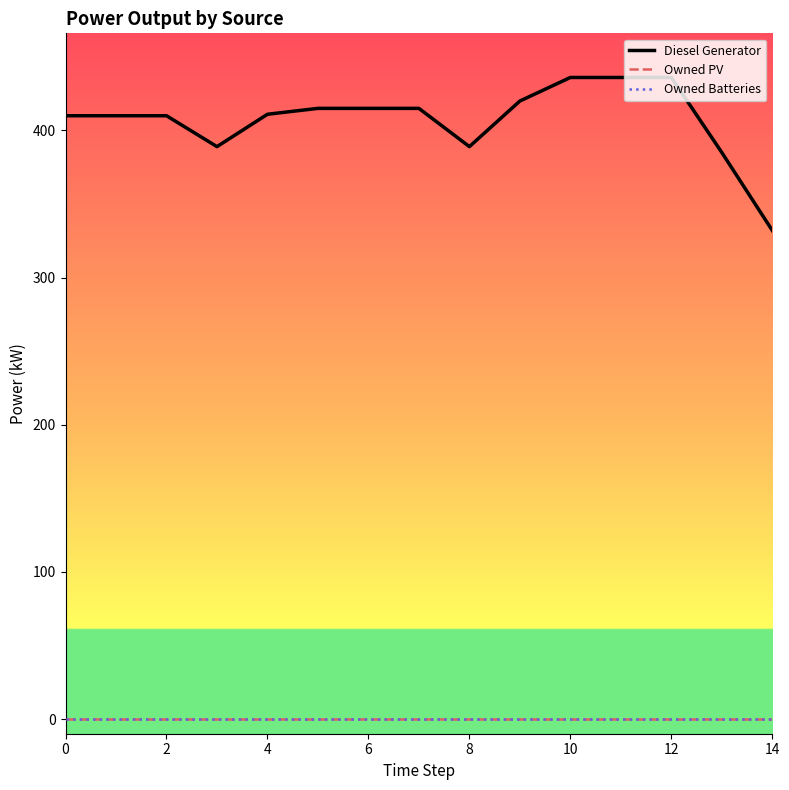

Is this an area chart (filled region under the line)?

No